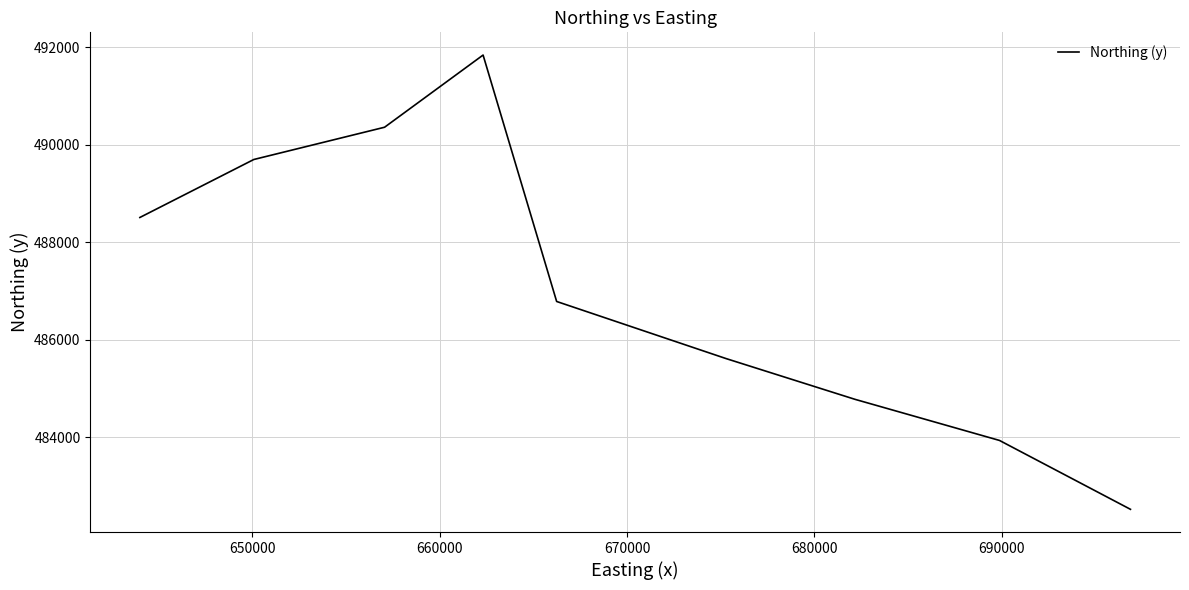

How many categories are shown in the chart?

9